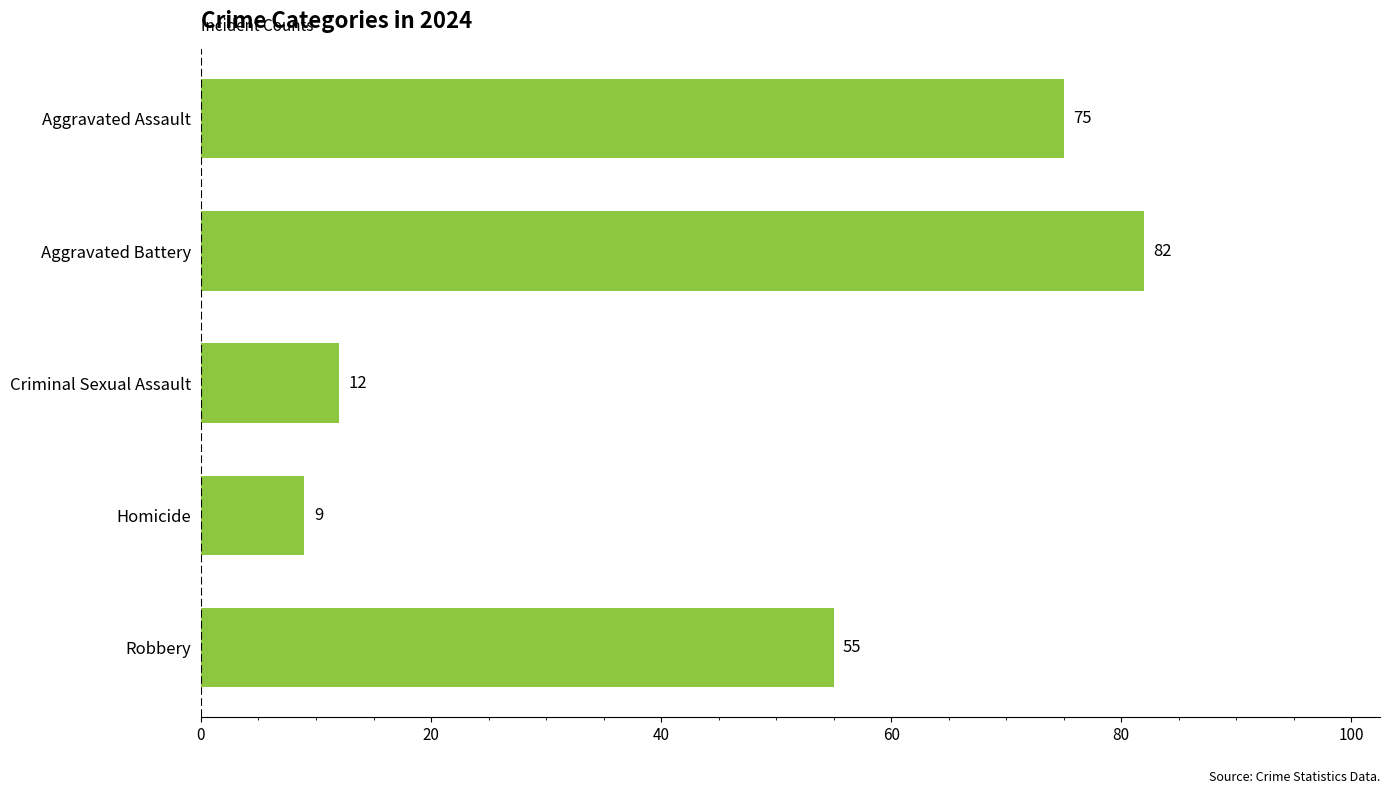

What position from the bottom is Aggravated Battery?

4